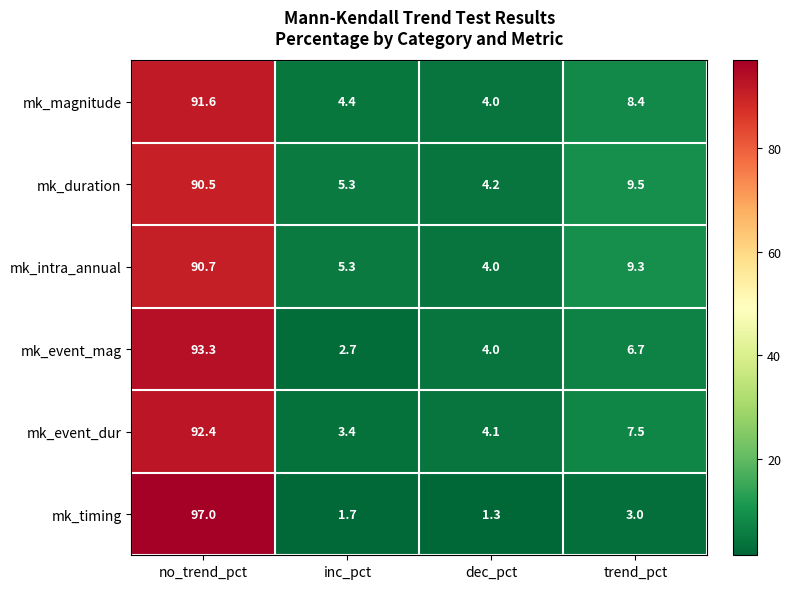

What is the sum of all mk_event_dur values?

107.4